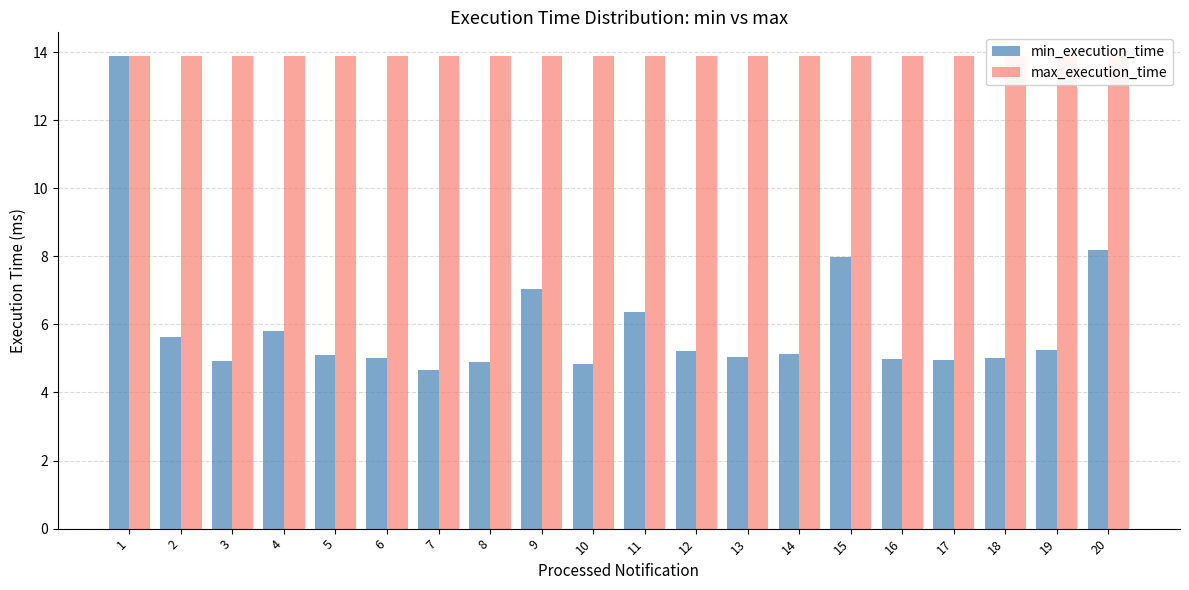

What is the difference between the min_execution_time values at 16 and 19?

0.3